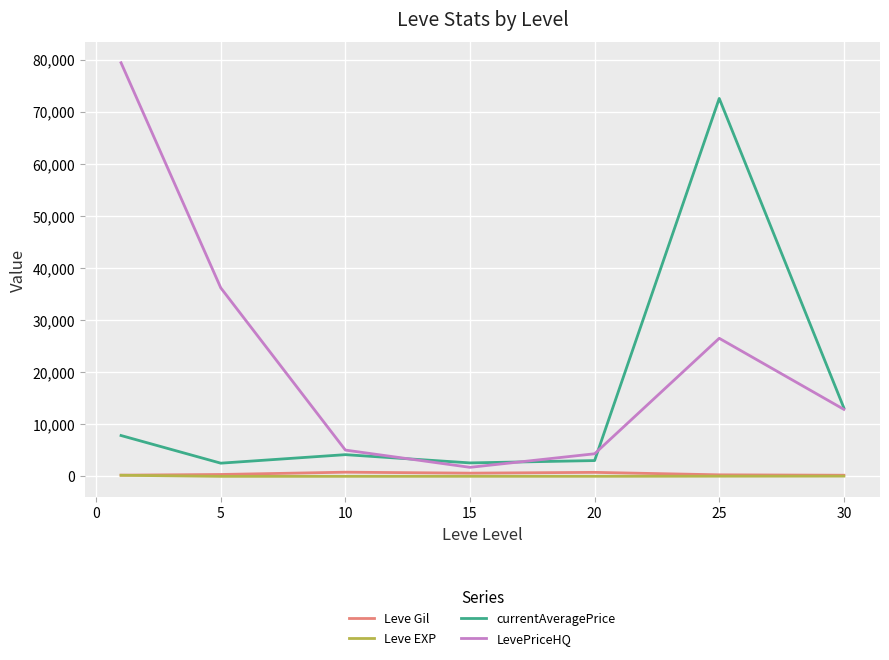

Which series has the widest spread of values?

LevePriceHQ